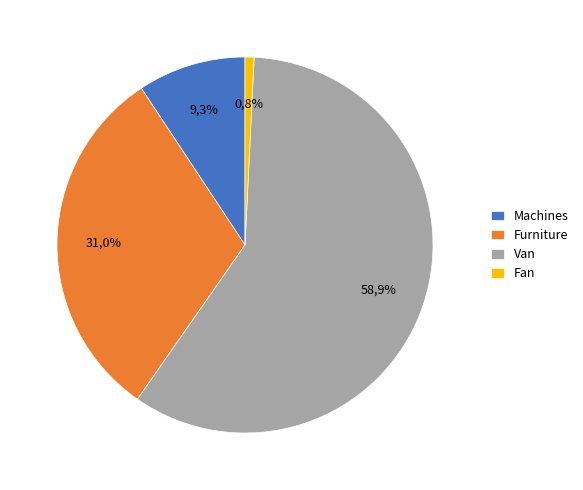

Which has a higher value, Furniture or Fan?

Furniture